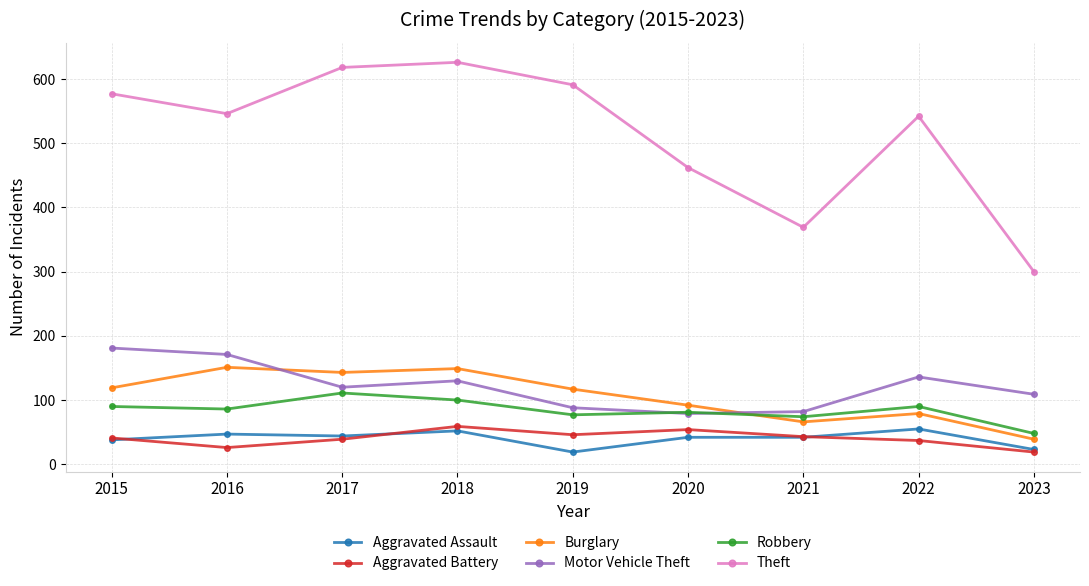

True or false: Burglary has a value of 9 at 2023.

False